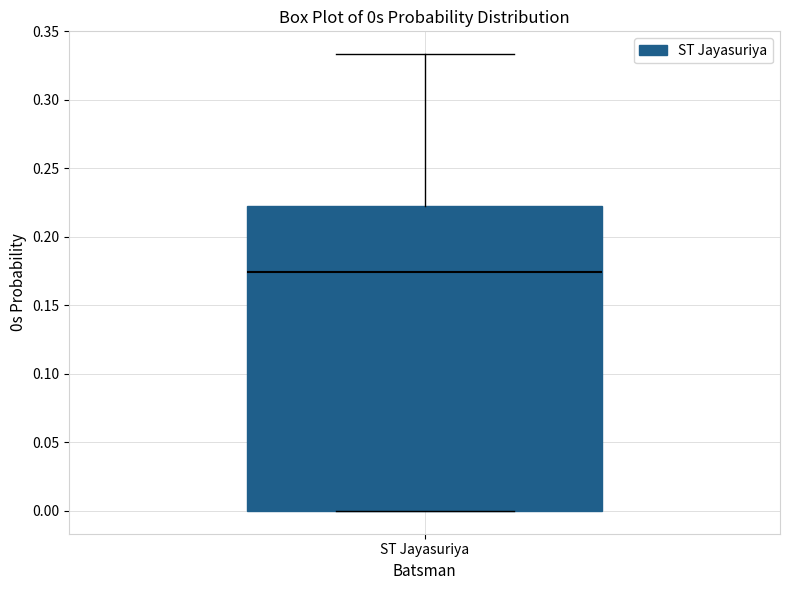

Where does the upper whisker of the box for ST Jayasuriya end on the y-axis? The values are not printed on the chart, so give them approximately, as read against the axis.

0.335